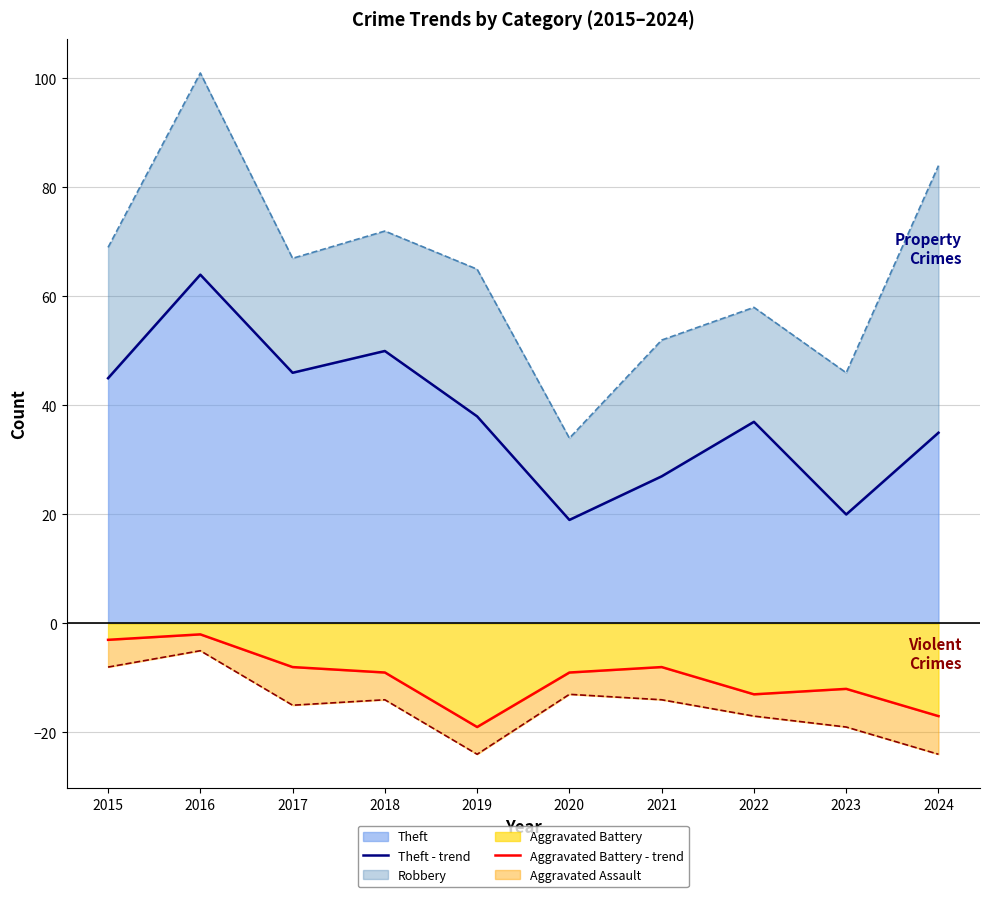

Which category has the highest value in the Theft series?

2016